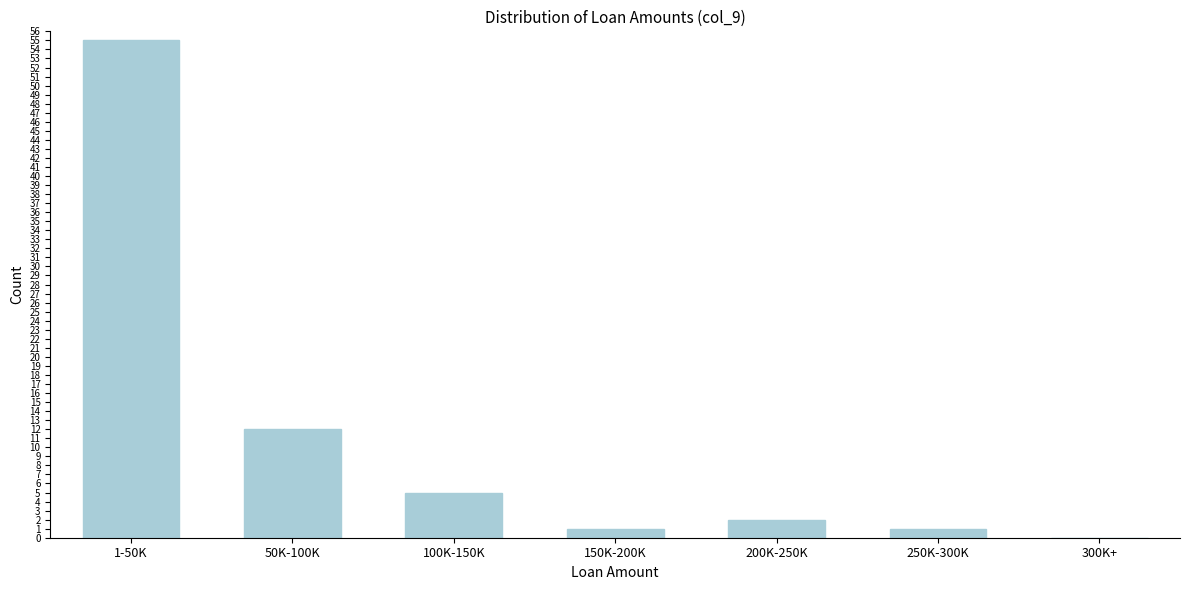

Reading left to right, extract all data points from this chart.

1-50K=55	50K-100K=12	100K-150K=5	150K-200K=1	200K-250K=2	250K-300K=1	300K+=0